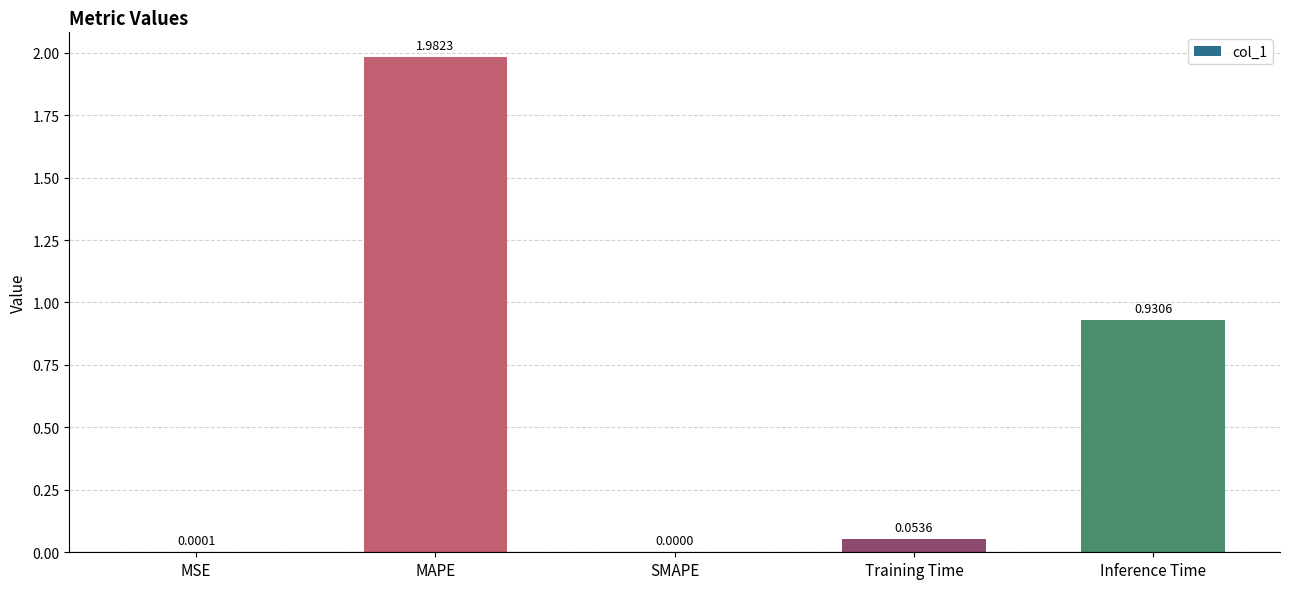

Where is the data nearest to the value 0?

SMAPE